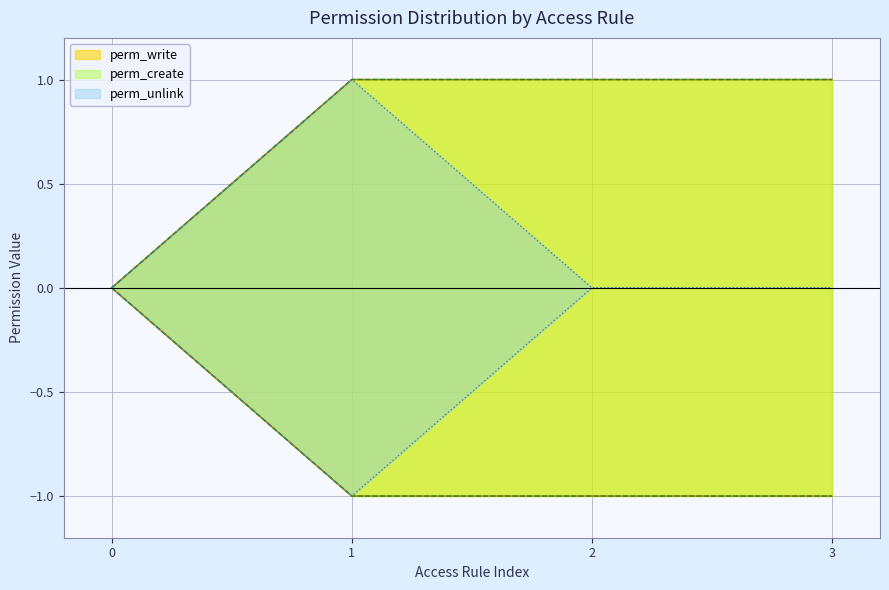

True or false: perm_write and perm_create intersect in this chart.

False